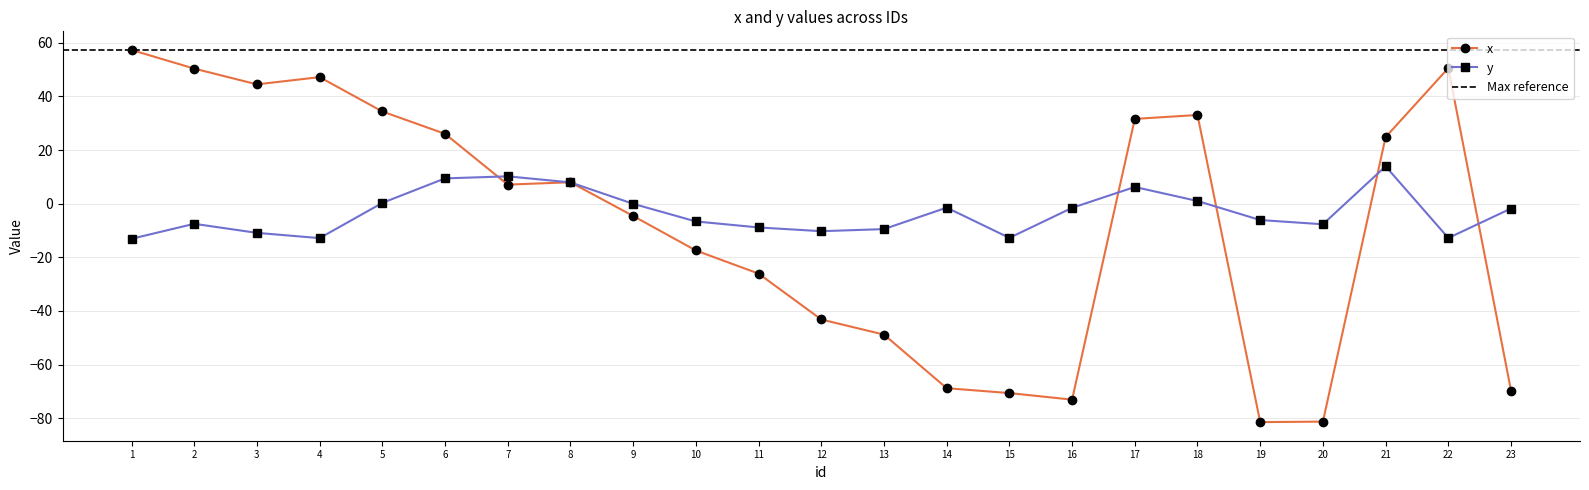

What are all the series names shown in the legend?

x, y